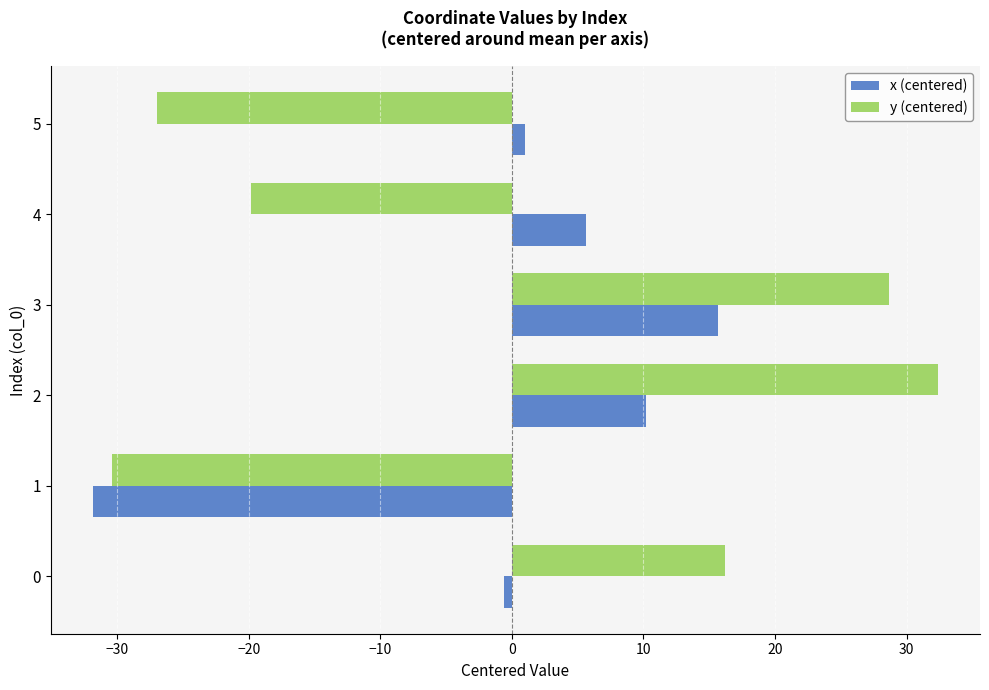

At which category does the chart reach its peak across all series?

2